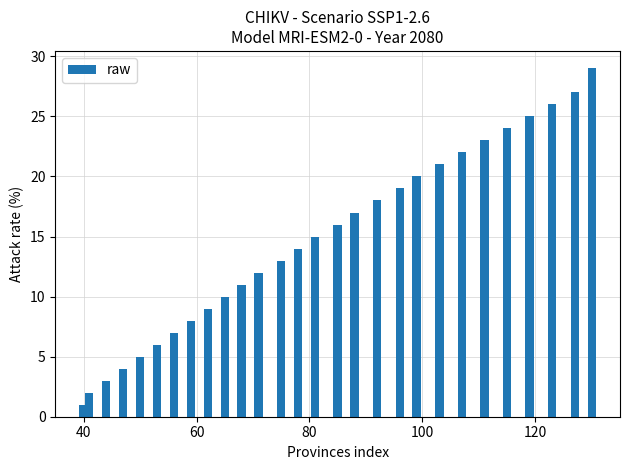

Are the bars grouped side by side (vs. stacked)?

No